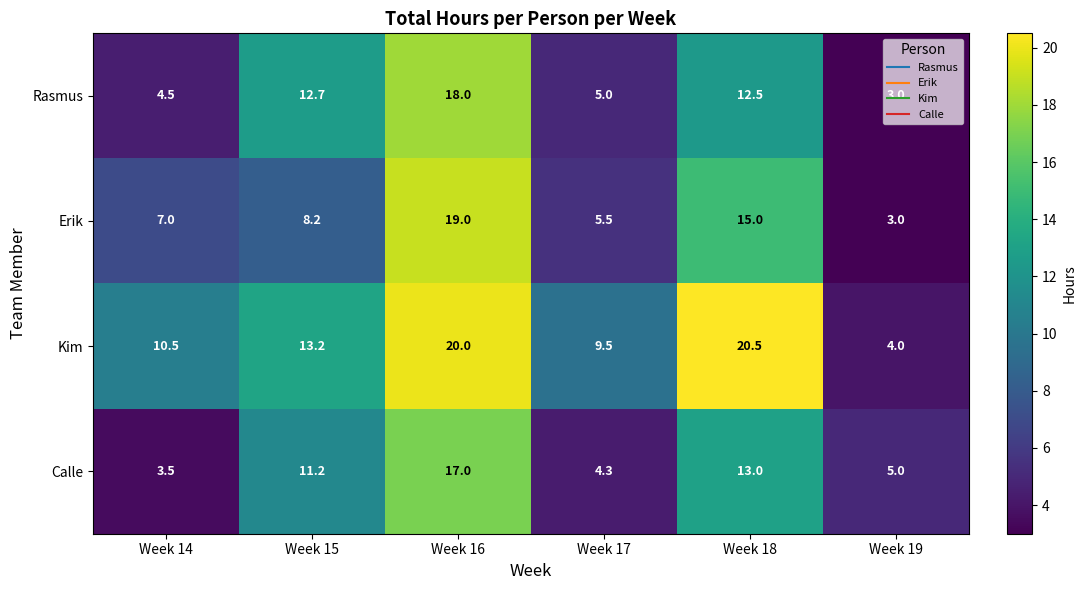

What is the total value across all series at Week 17?

24.3